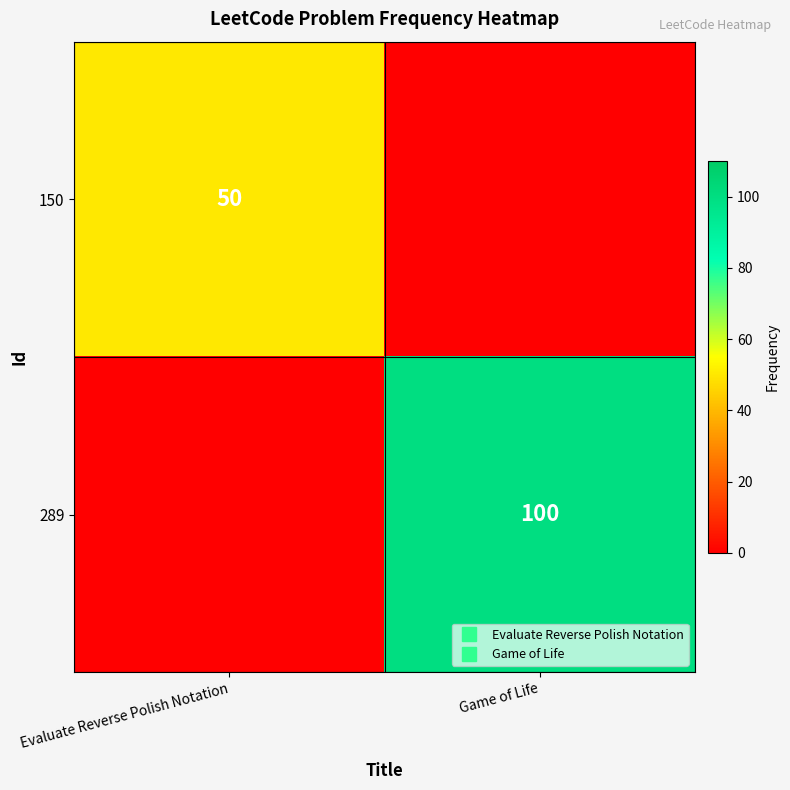

At which category does the chart reach its peak across all series?

Game of Life